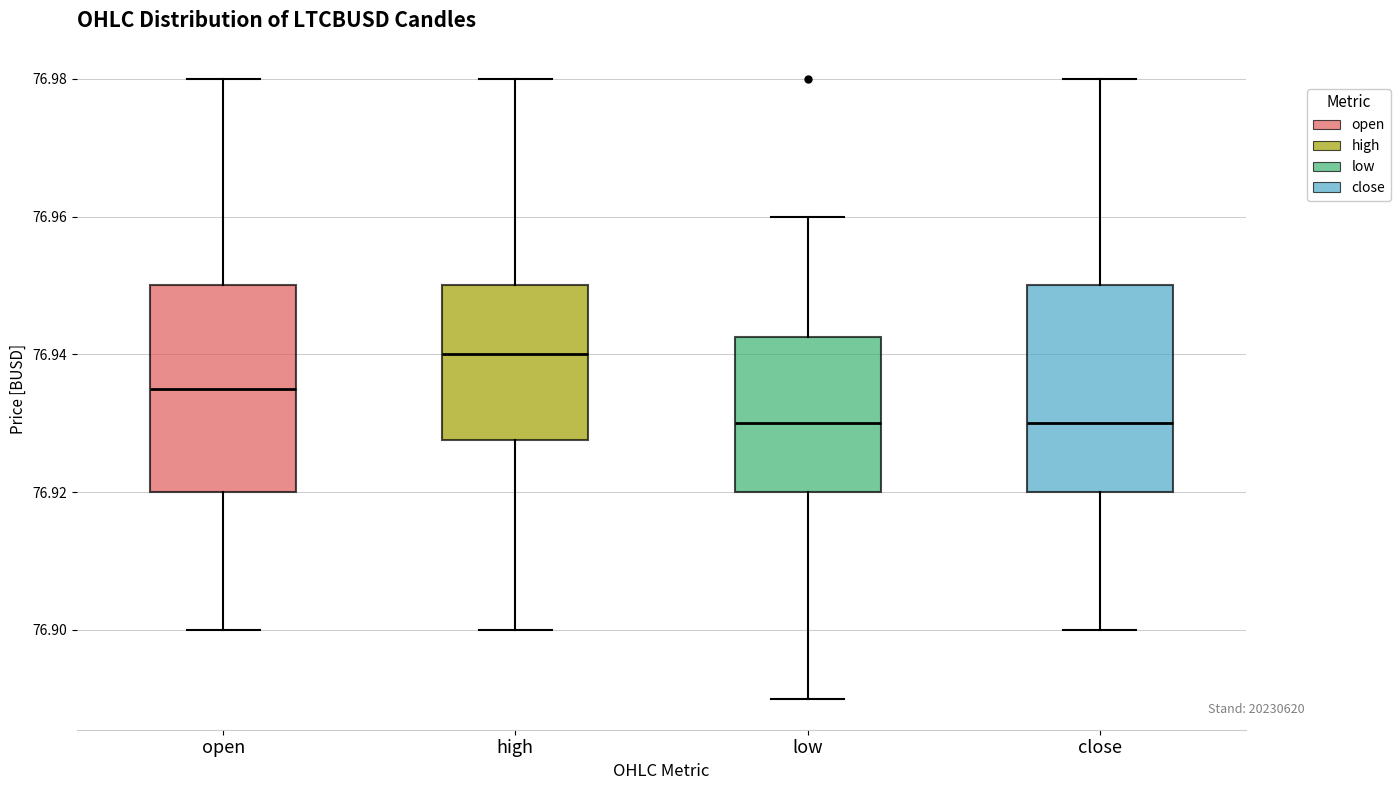

Which box has the highest median line?

high